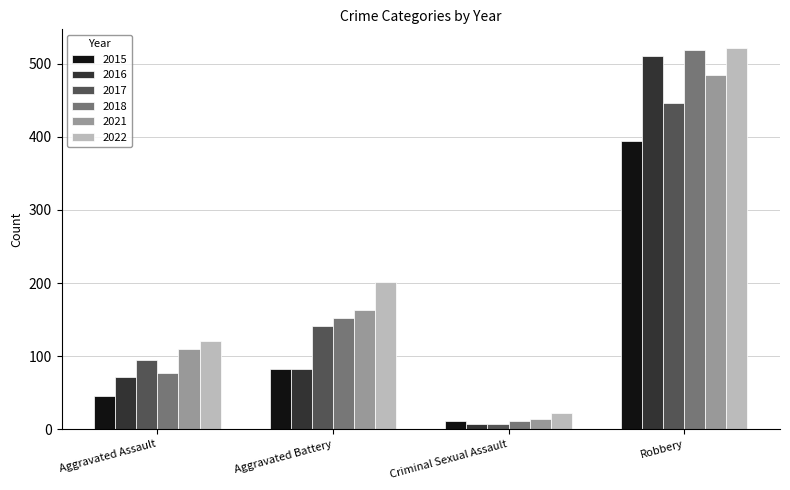

List the labels in order of 2022 value, smallest first.

Criminal Sexual Assault, Aggravated Assault, Aggravated Battery, Robbery